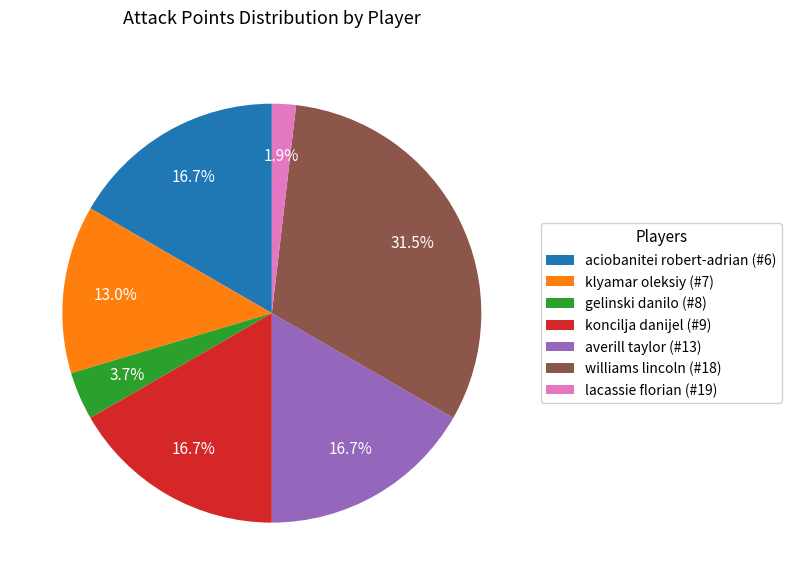

How many slices are in this pie chart?

7